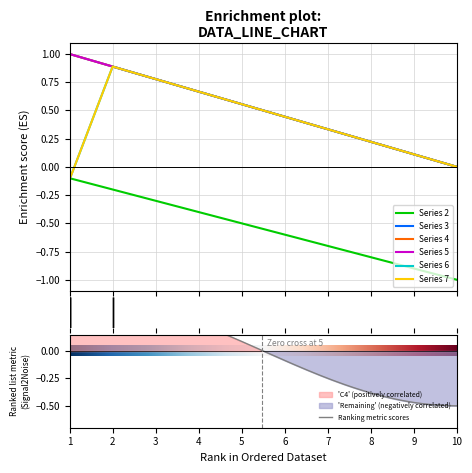

How many lines are shown in the chart?

6